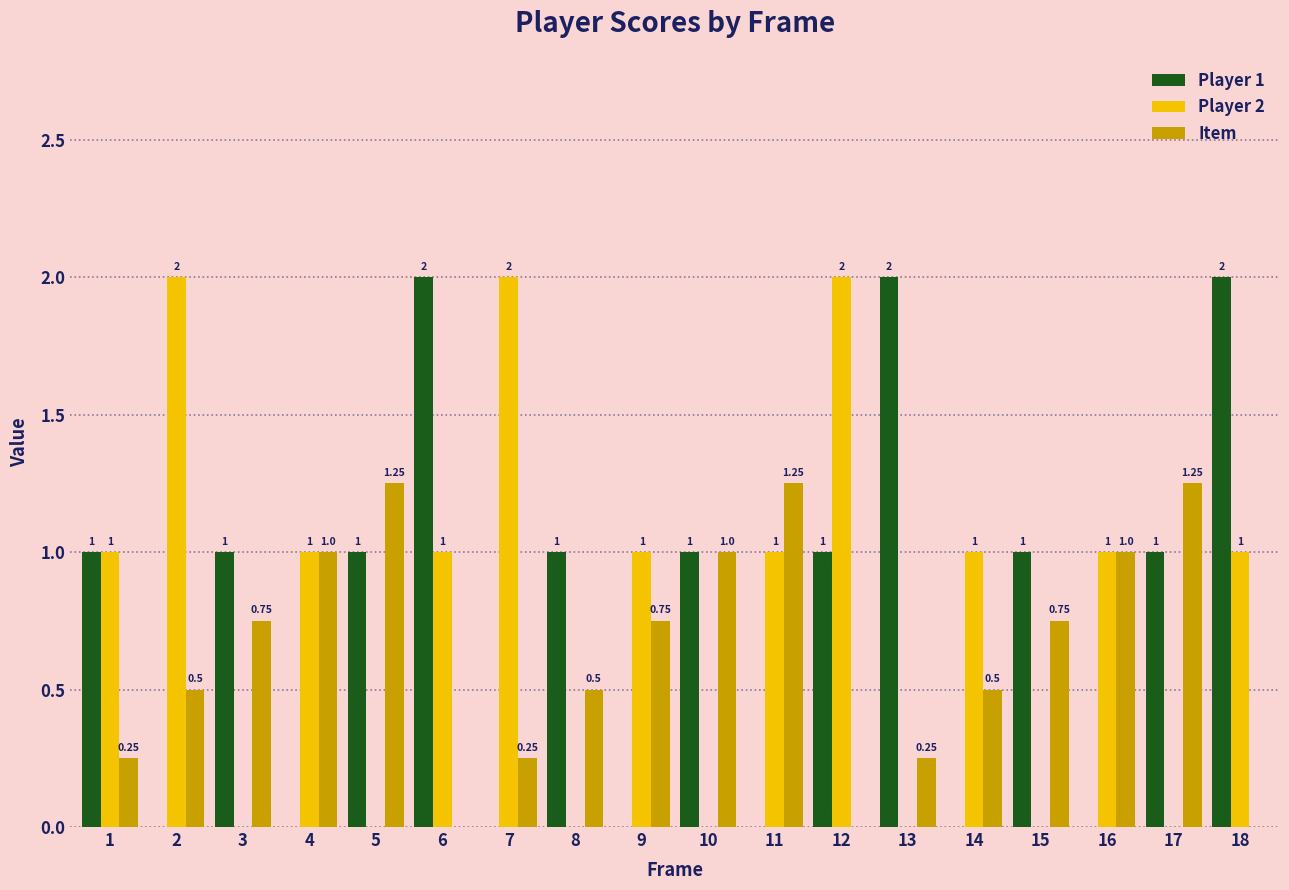

What is the spread (max minus min) of values at 16?

1.0